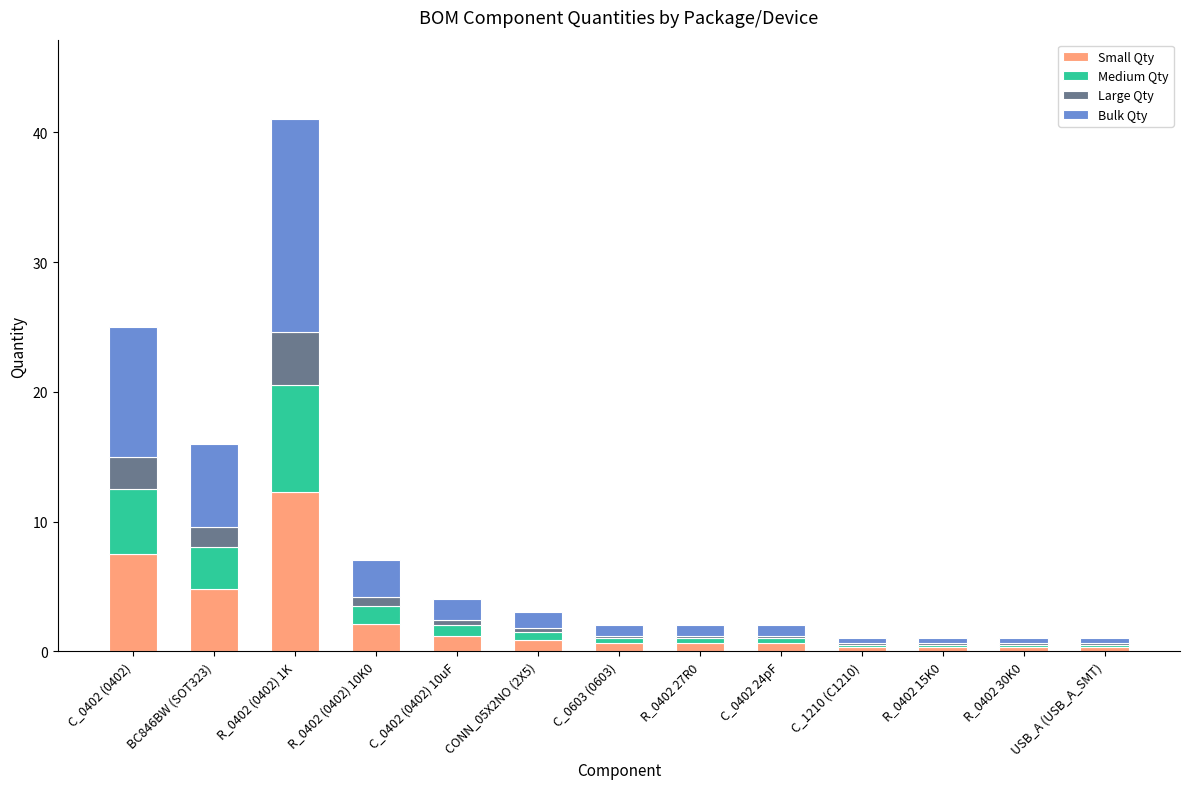

The Small Qty series shows 11.0 at C_0402 (0402). True or false?

False